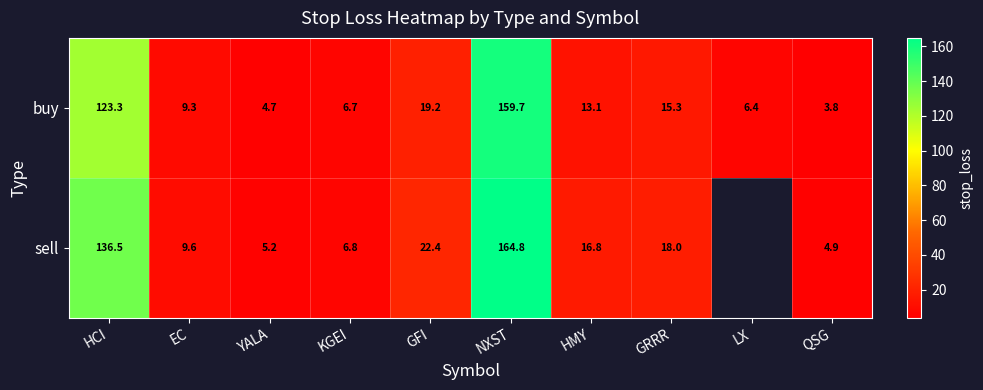

The sell series shows 5.2 at YALA. True or false?

True